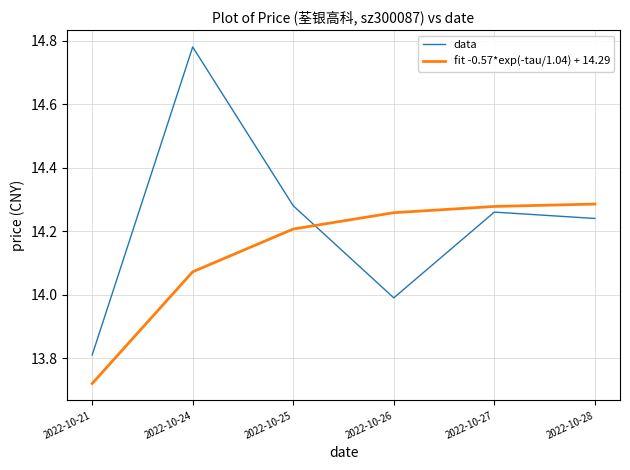

The value of fit -0.57*exp(-tau/1.04) + 14.29 at 2022-10-25 is 14.2. True or false?

True